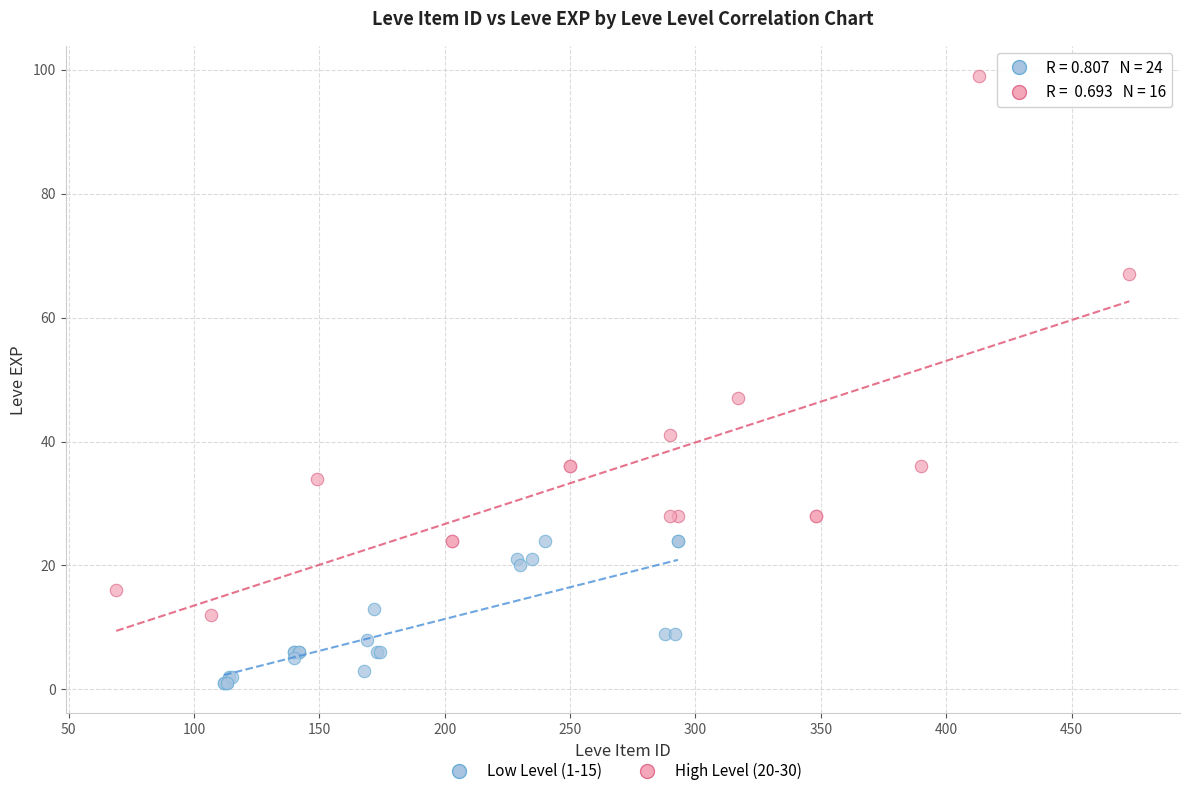

Which series reaches the minimum Y coordinate?

Low Level (1-15)